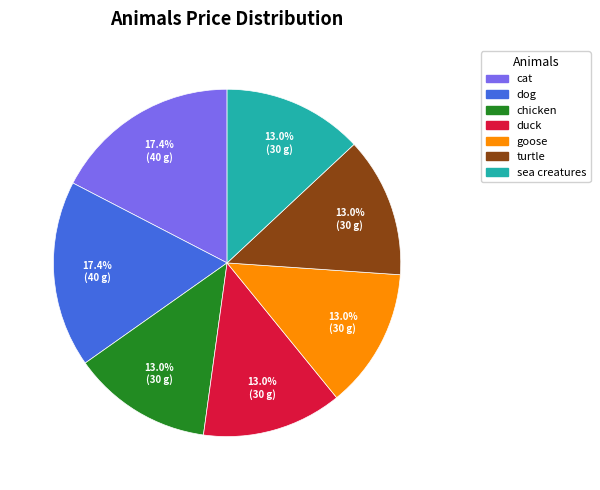

Does any single category account for the majority?

No